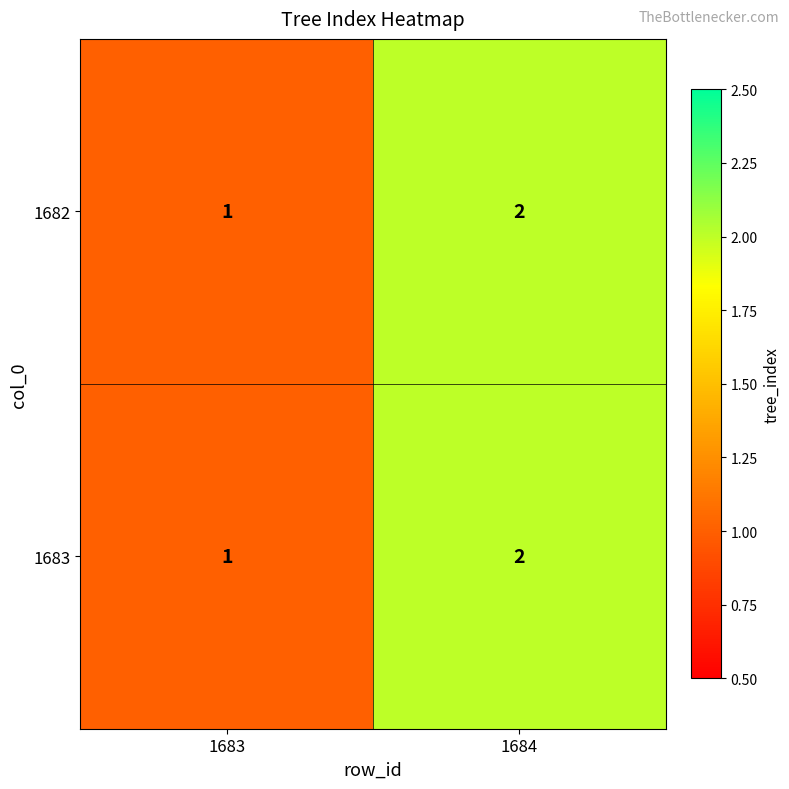

List the labels in order of 1683 value, largest first.

1684, 1683